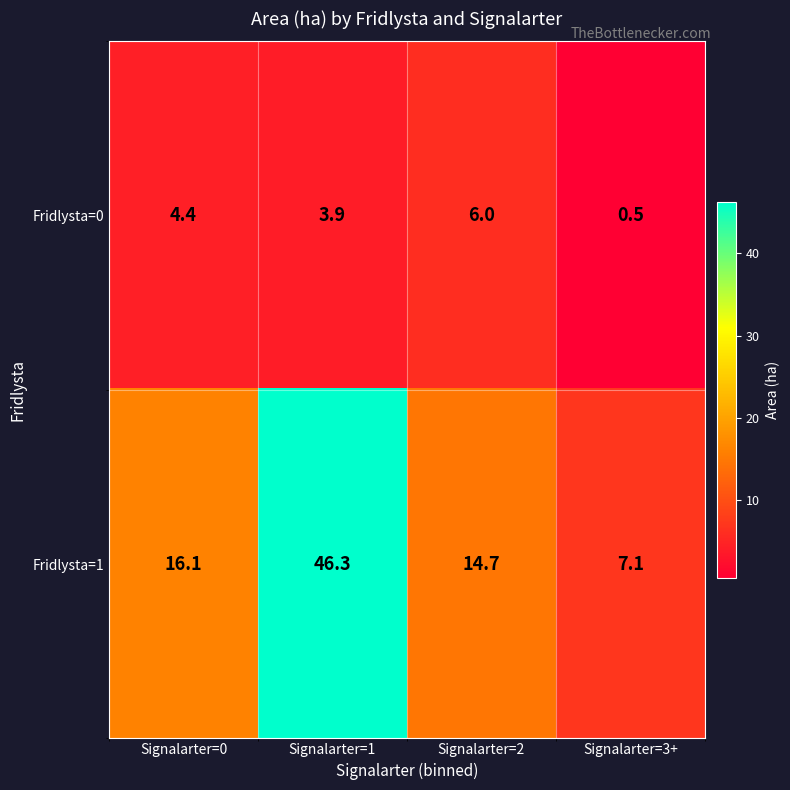

At how many categories does at least one series exceed 7?

4